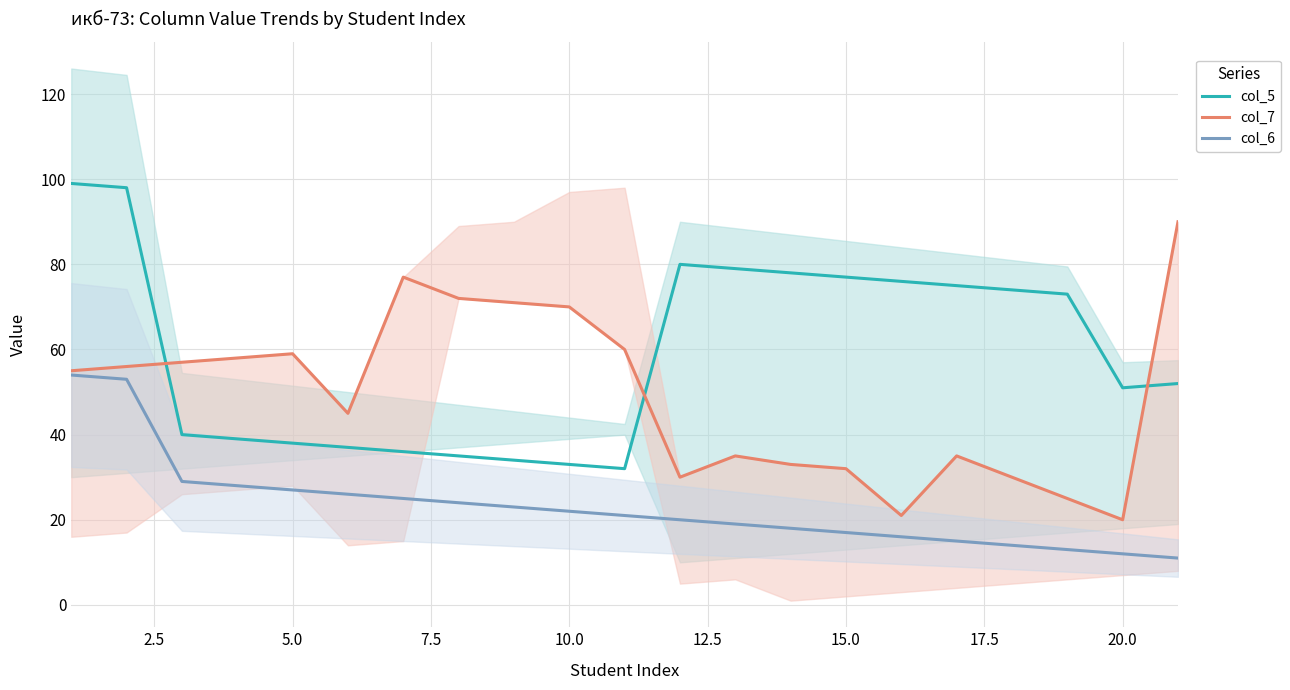

True or false: col_6 and col_5 intersect in this chart.

False